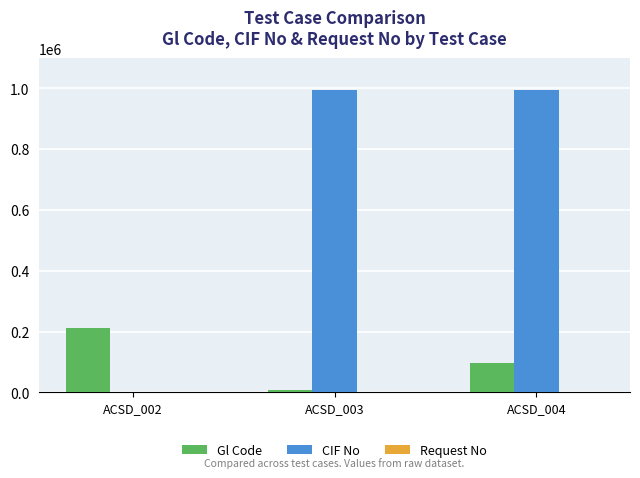

Between ACSD_003 and ACSD_004, which series saw the biggest shift?

Gl Code